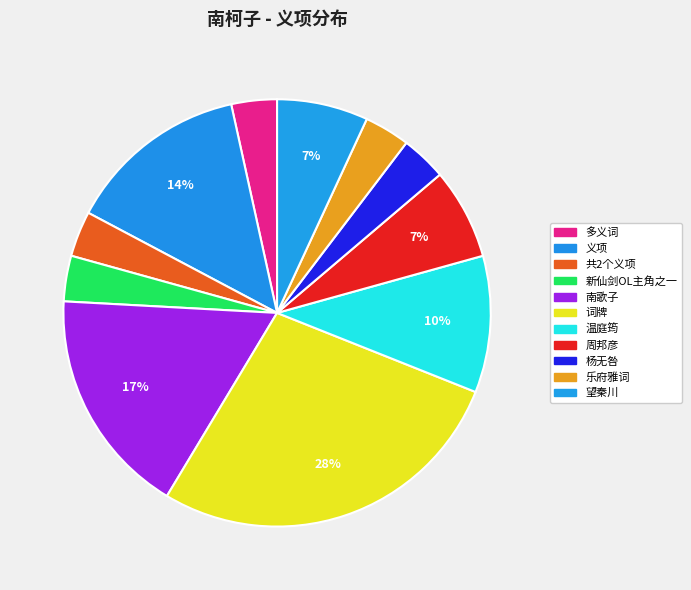

What is the ratio of the value at 周邦彦 to the value at 共2个义项?

2.0